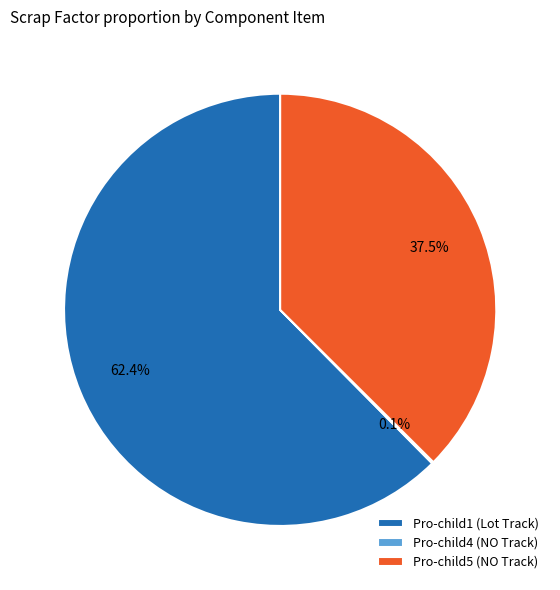

Is there any slice that represents more than half of the pie?

Yes